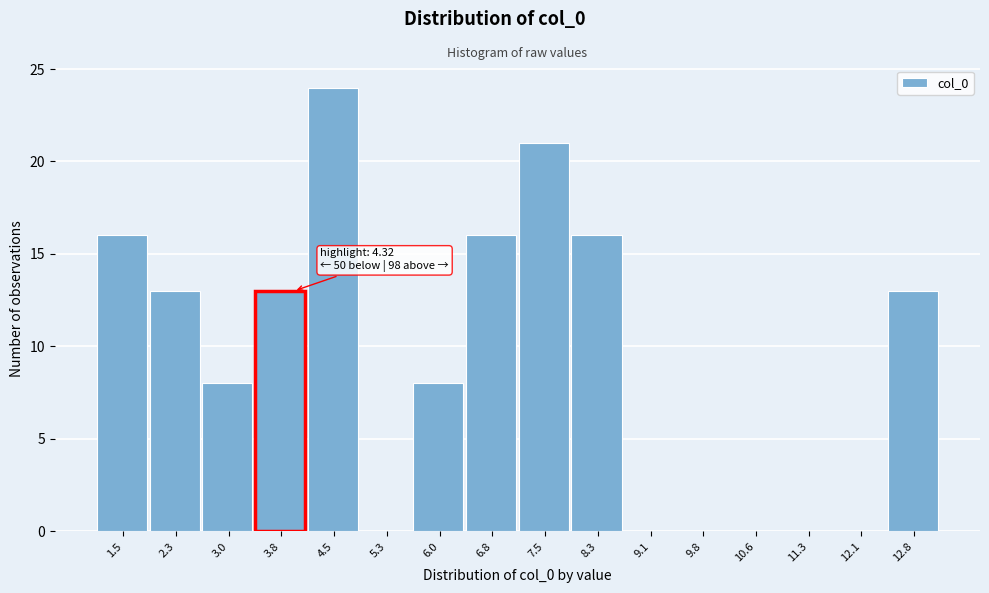

Reading right to left, transcribe all the data shown in this chart.

12.8=13	12.1=0	11.3=0	10.6=0	9.8=0	9.1=0	8.3=16	7.5=21	6.8=16	6.0=8	5.3=0	4.5=24	3.8=13	3.0=8	2.3=13	1.5=16